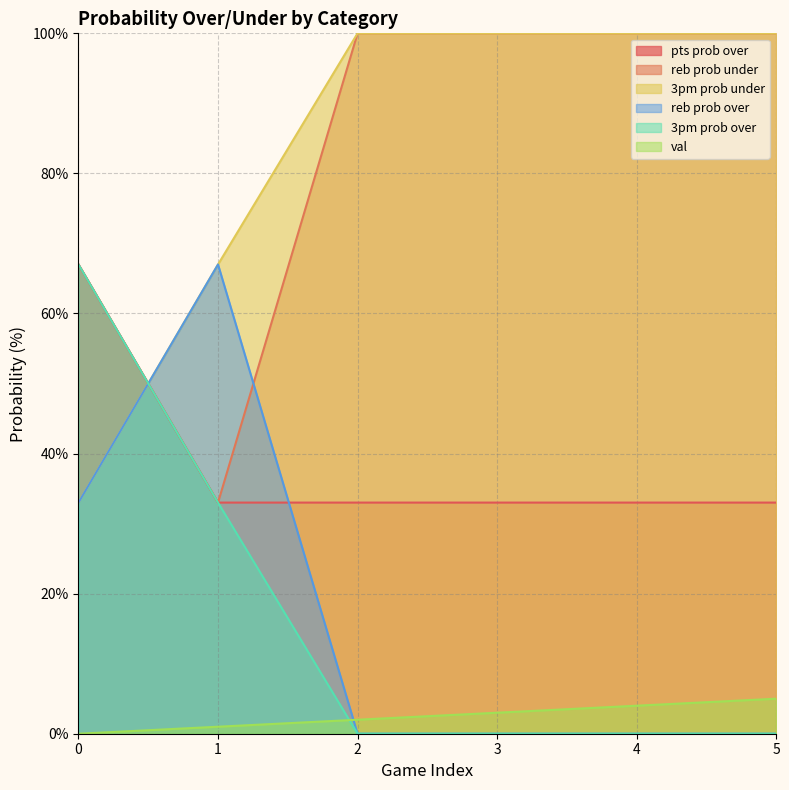

The value of pts prob over at 1 is 33. True or false?

True